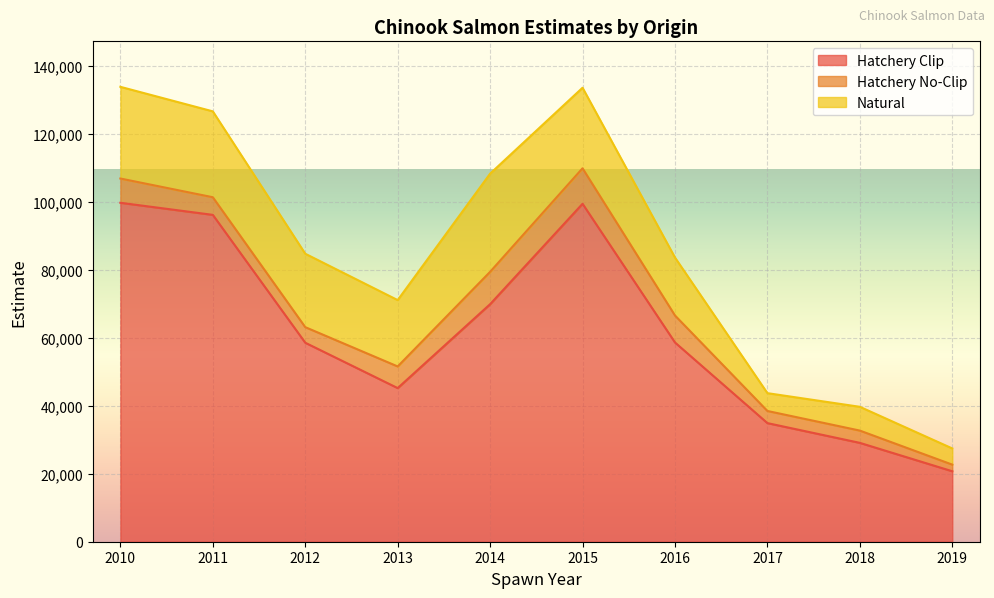

Which series has the largest total across all categories?

Hatchery Clip